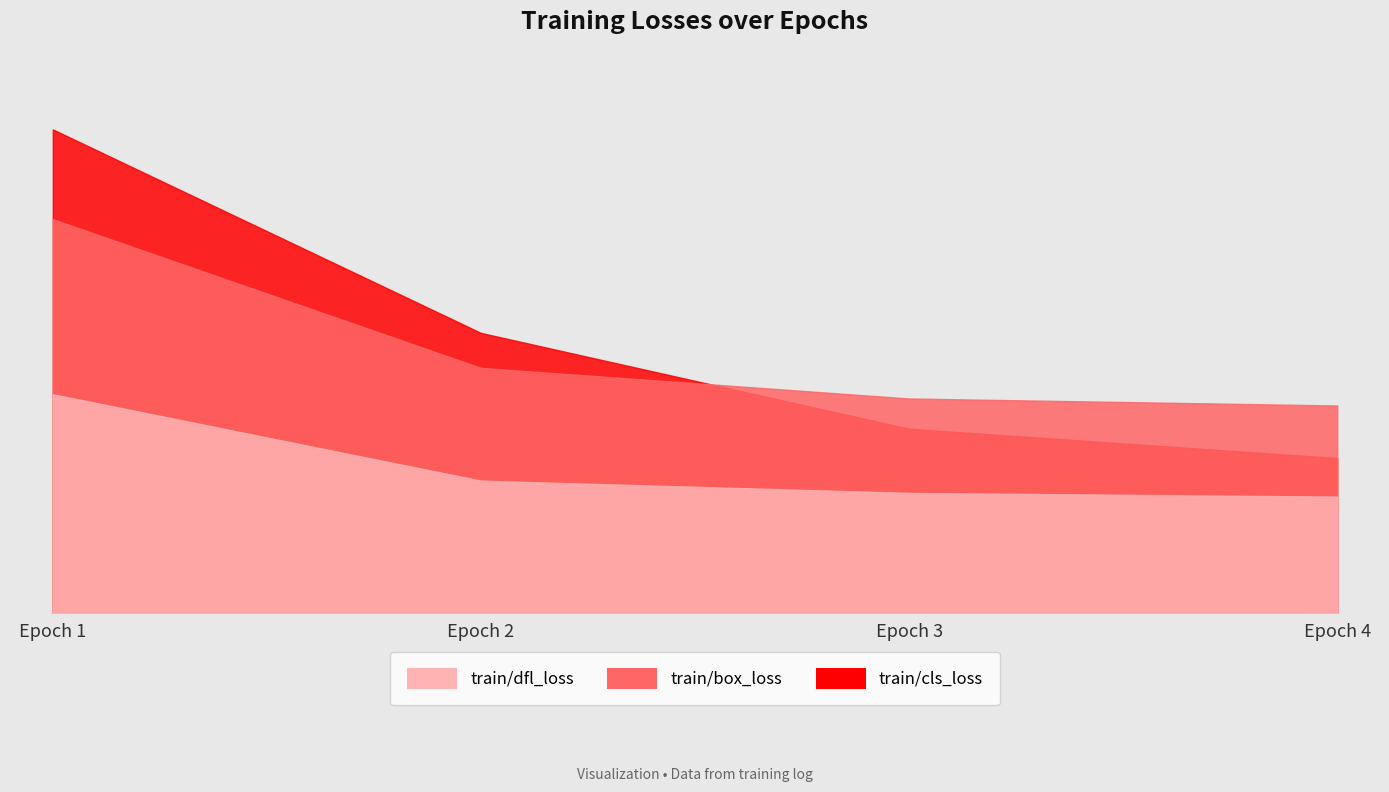

Rank the series by their maximum value, from highest to lowest.

train/cls_loss, train/box_loss, train/dfl_loss